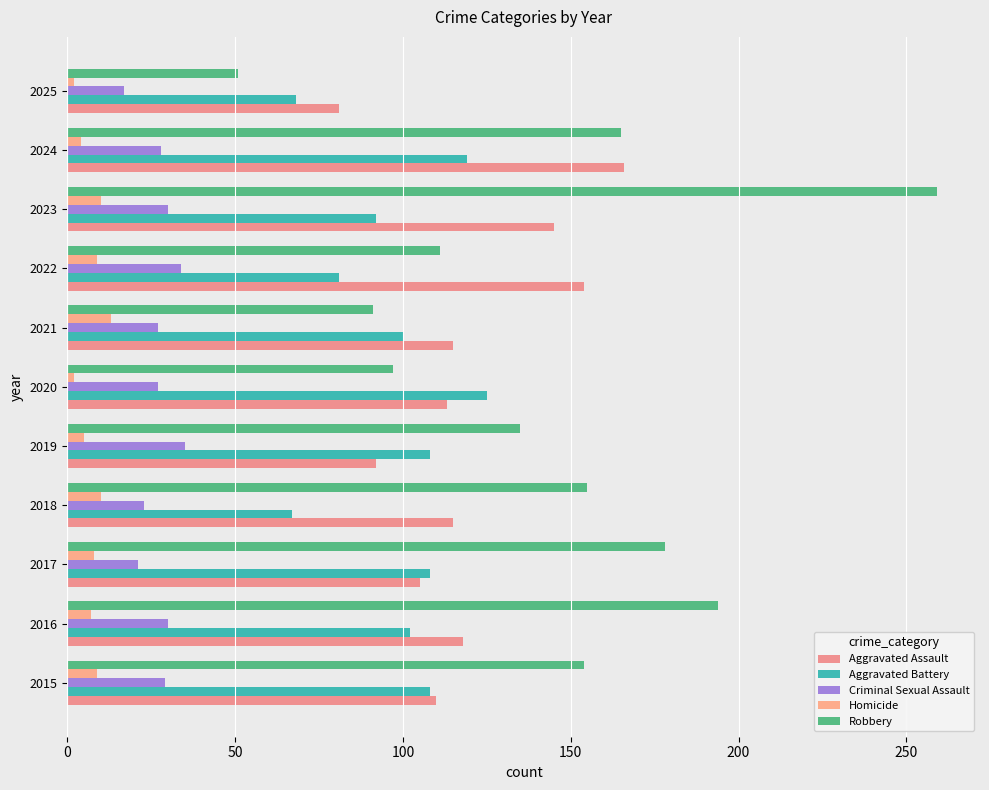

How many series are shown in this chart?

5